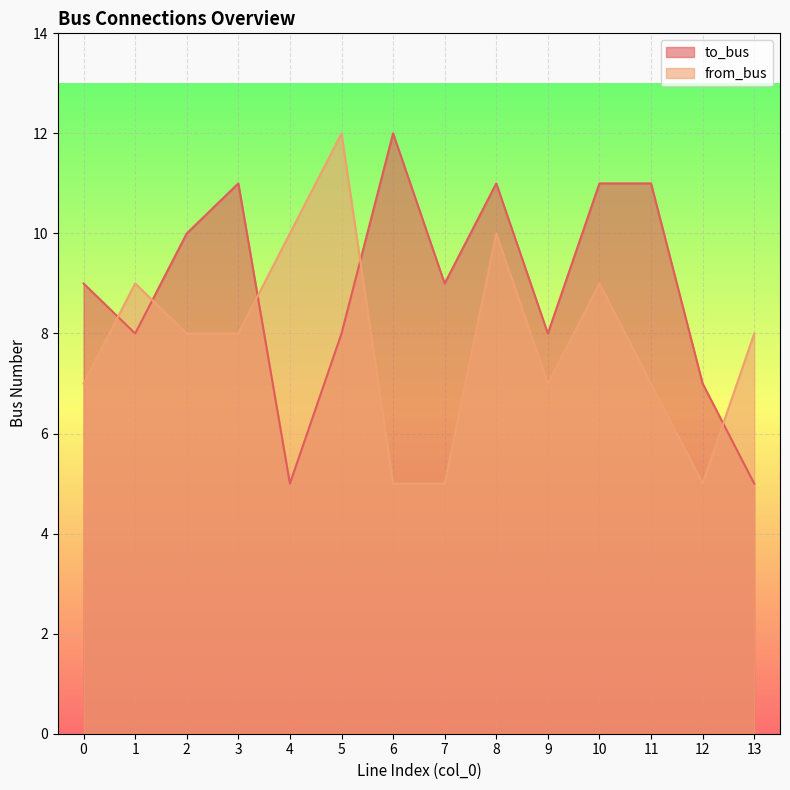

Reading left to right, what are all the values shown in this chart?

to_bus: 9	8	10	11	5	8	12	9	11	8	11	11	7	5
from_bus: 7	9	8	8	10	12	5	5	10	7	9	7	5	8